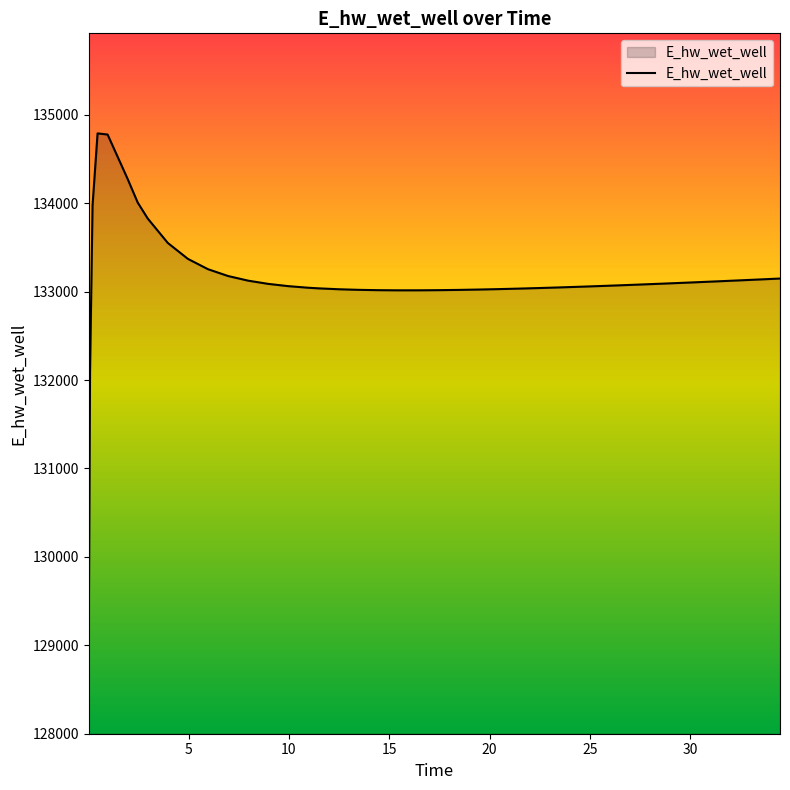

What is the smallest value displayed?

129131.2